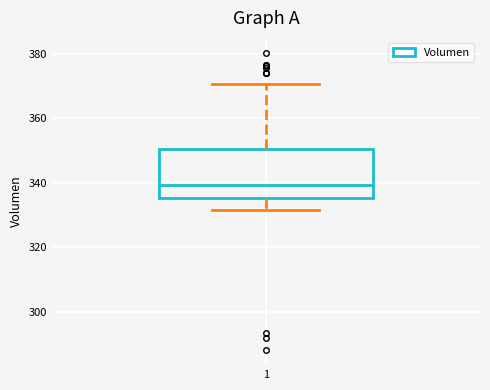

Transcribe this box plot: give where the median line is, the range the box spans, and where the two whiskers end, as read against the y-axis. The values are not printed on the chart, so give them approximately, as read against the axis.

median 340, box 336 to 350, whiskers 332 to 370